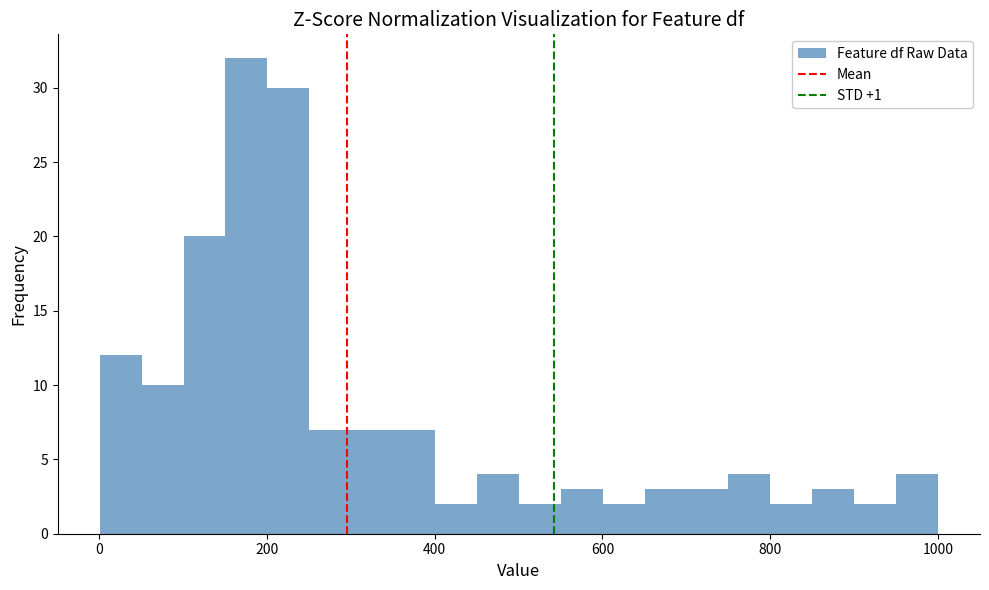

Read against the x-axis, roughly where is the centre of the tallest bar?

180